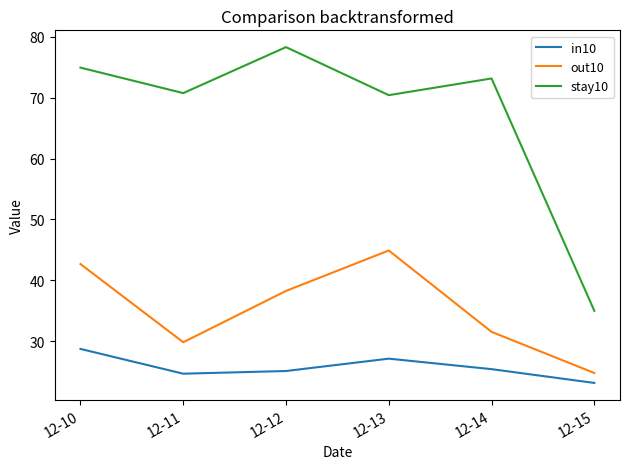

What is the difference between the in10 values at 12-10 and 12-14?

3.3